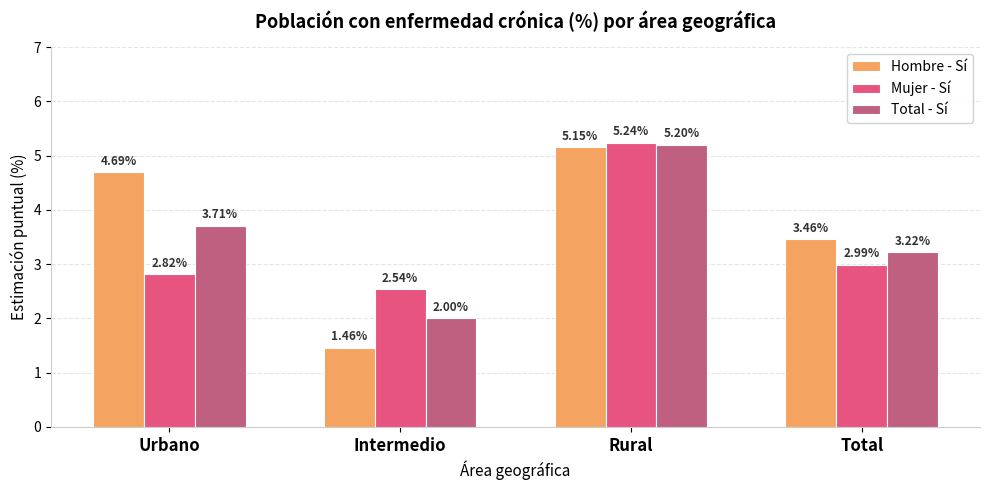

Which series changed the most between Urbano and Rural?

Mujer - Sí